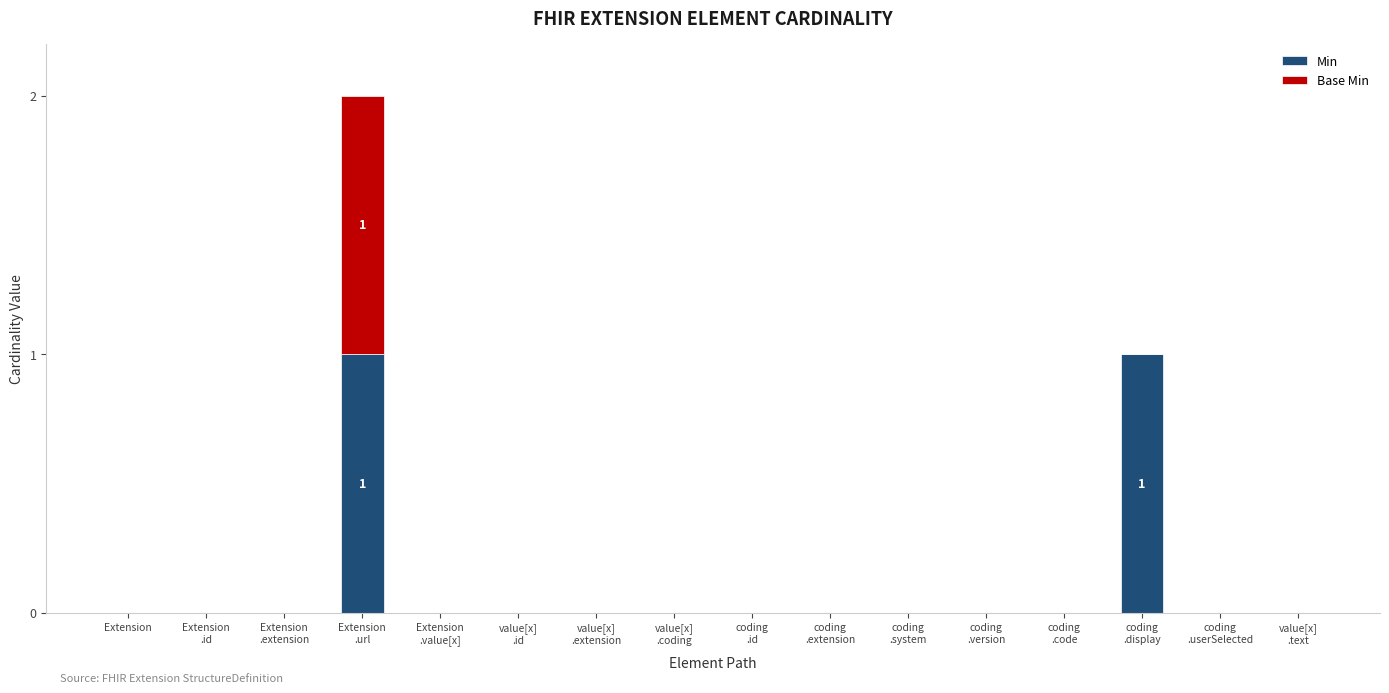

Are the bars horizontal?

No